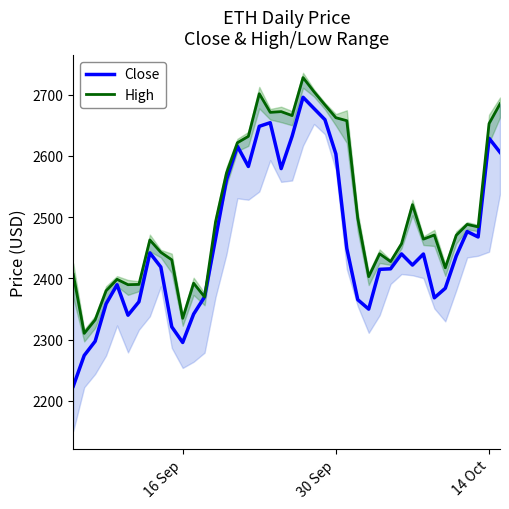

What is the maximum value for Close?

2695.9